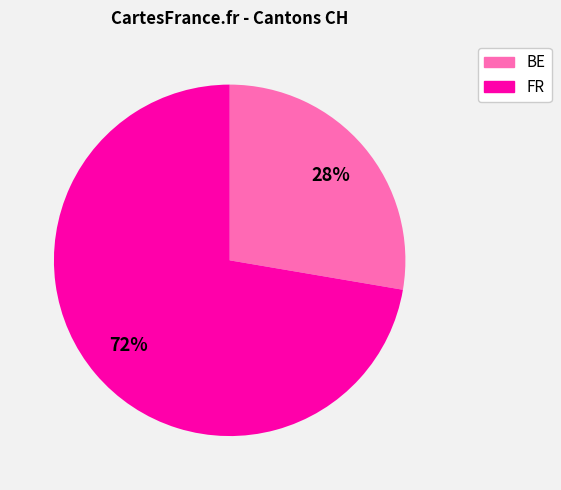

Does any single category account for the majority?

Yes